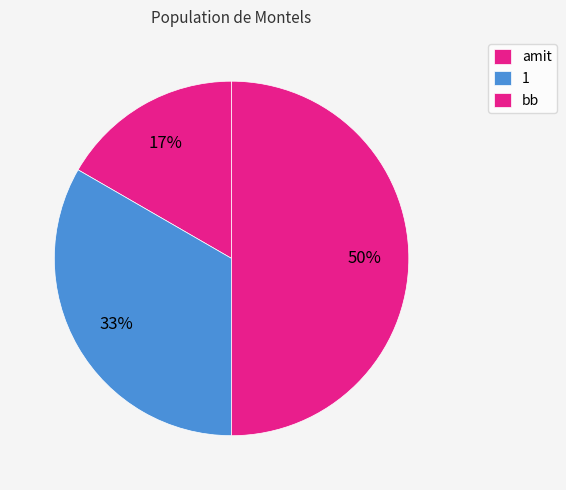

Is there a majority slice in this chart?

No